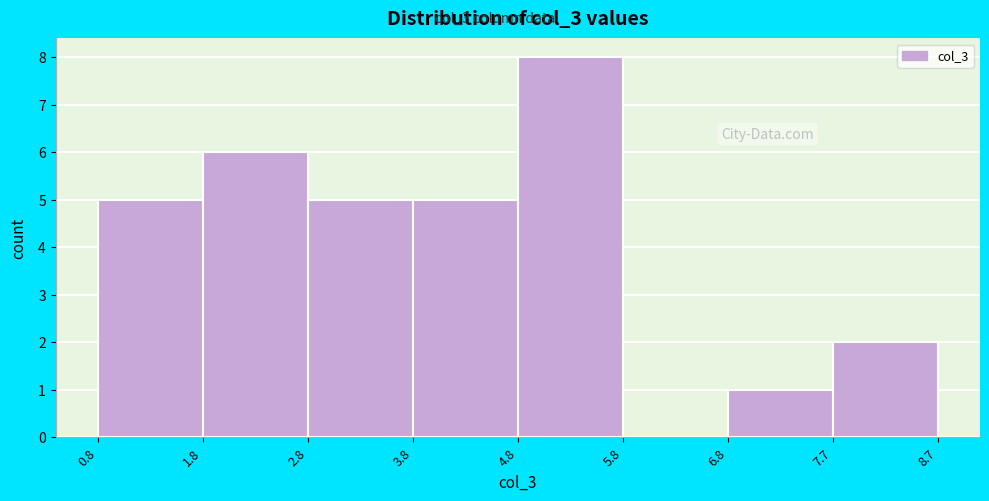

Reading left to right, transcribe this chart: for each bar, give the range it covers on the x-axis and its height. The values are not printed on the chart, so give them approximately, as read against the axis.

0.8 to 1.8: 5
1.8 to 2.8: 6
2.8 to 3.8: 5
3.8 to 4.8: 5
4.8 to 5.8: 8
5.8 to 6.8: 0
6.8 to 7.7: 1
7.7 to 8.7: 2